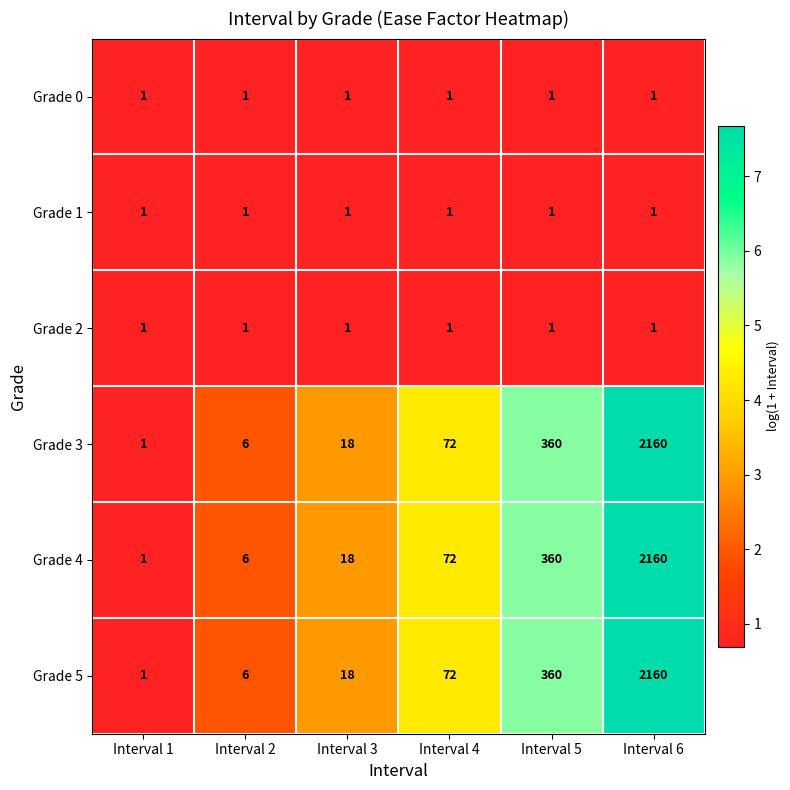

What is the greatest value displayed?

2160